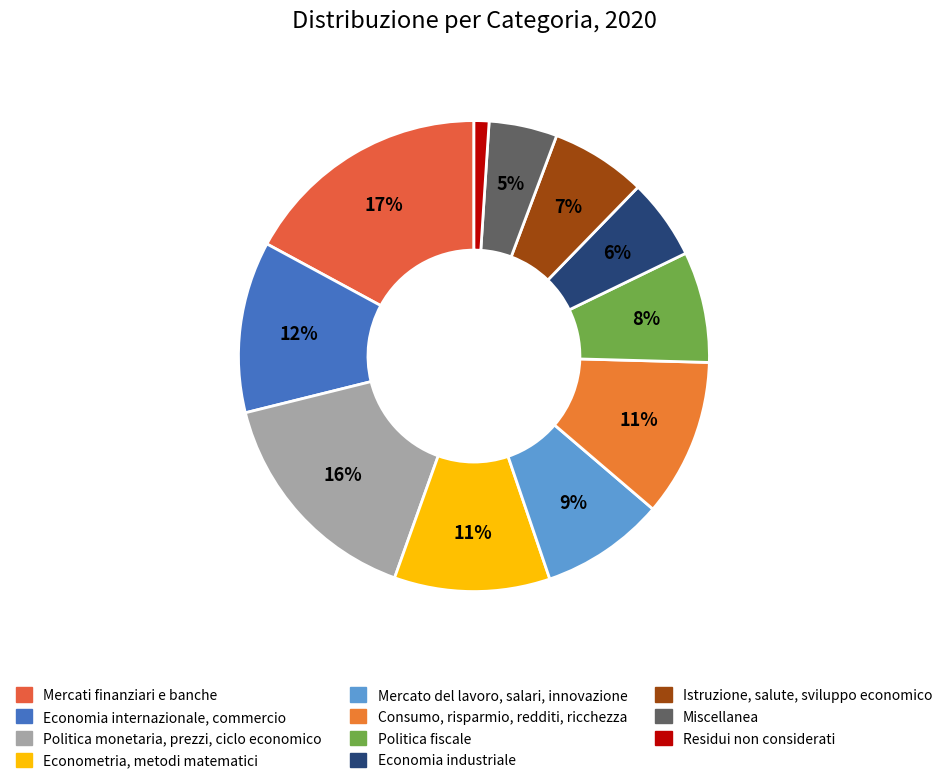

How many slices are in this pie chart?

11